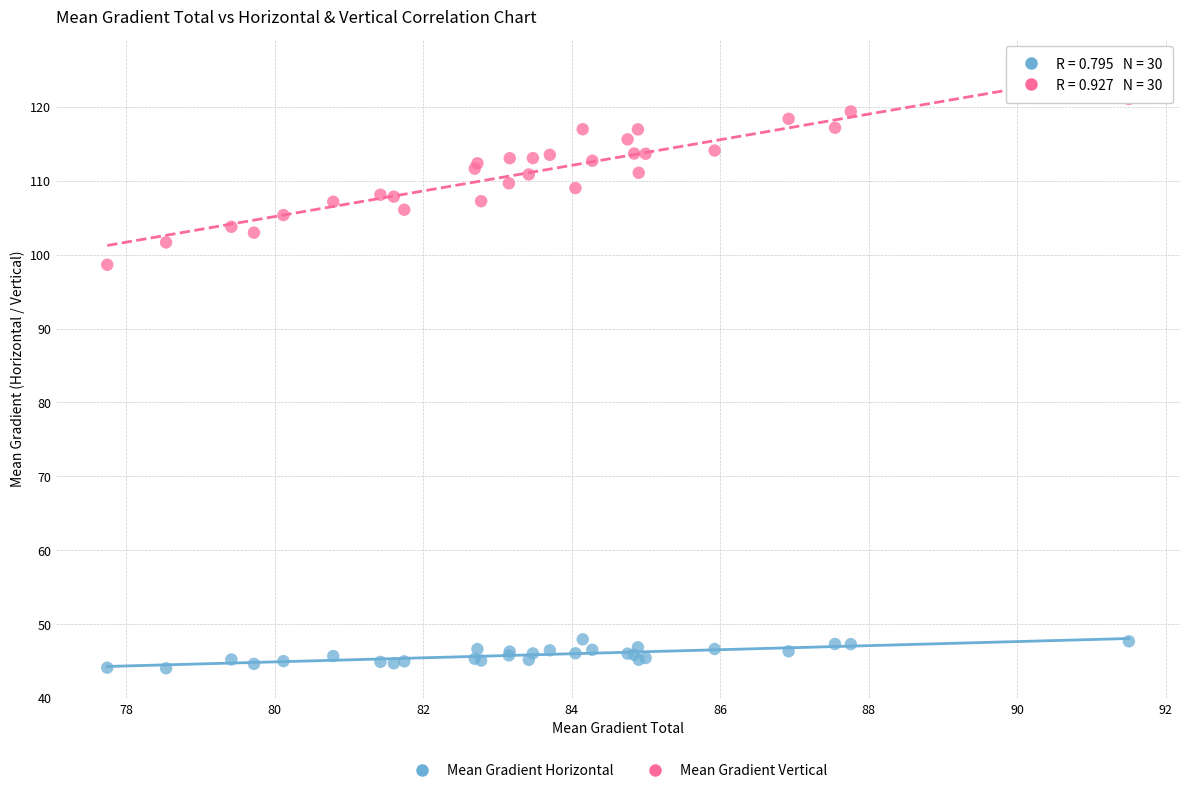

Across all series, what Y value is closest to 82?

98.6